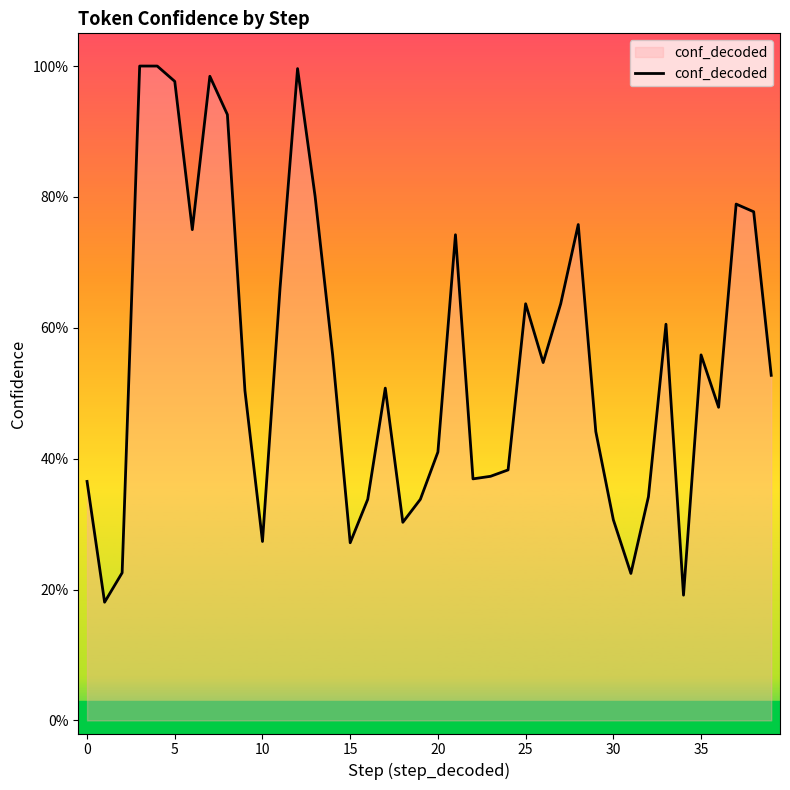

What is the value of the 28th point from the left?

0.6